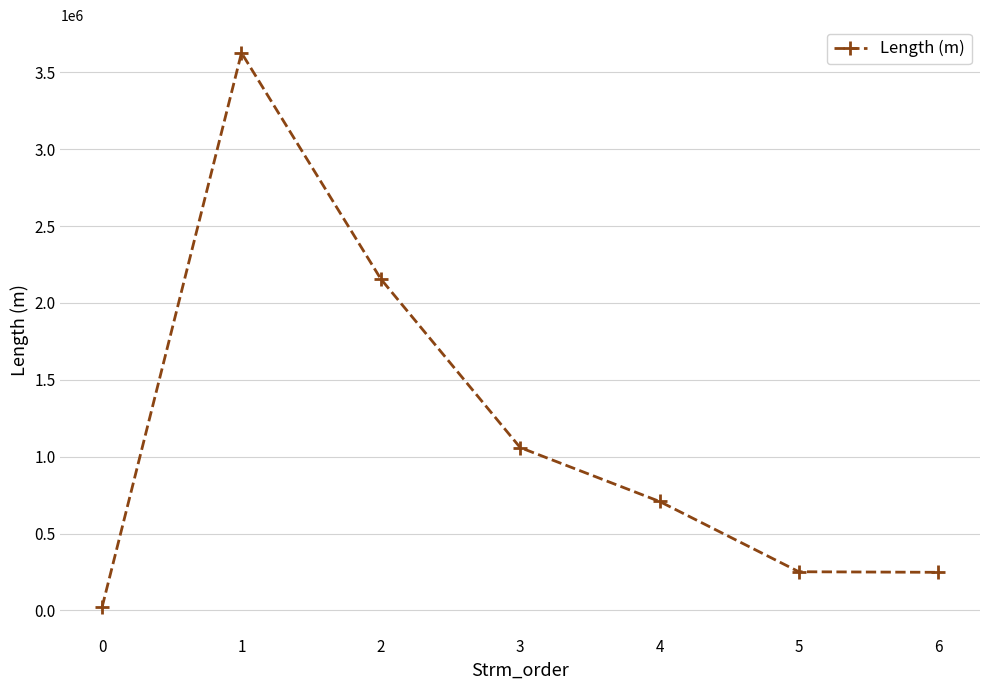

The value at 3 is 321121. True or false?

False